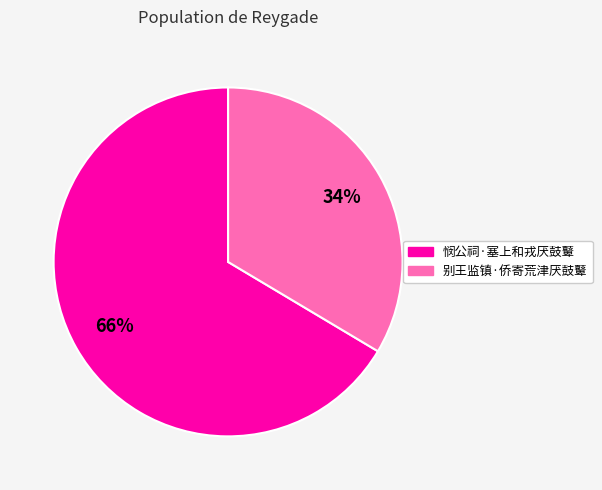

Rank the categories by value from highest to lowest.

悯公祠·塞上和戎厌鼓鼙, 别王监镇·侨寄荒津厌鼓鼙